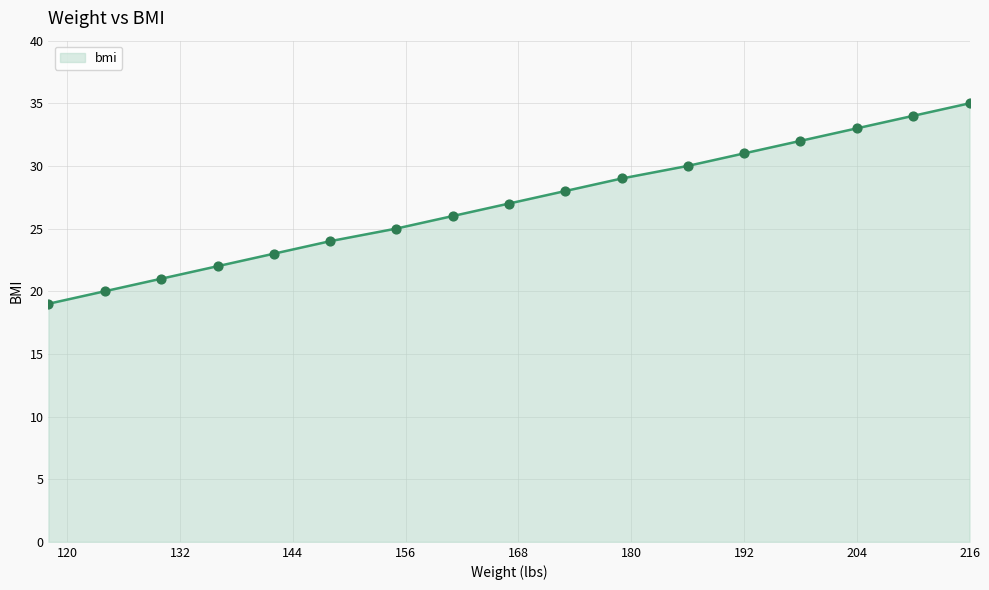

What is the greatest value displayed?

35